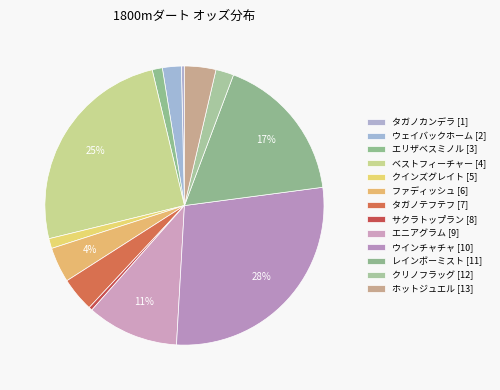

Combined, what portion of the pie is クインズグレイト [5] and ホットジュエル [13]?

4.8%